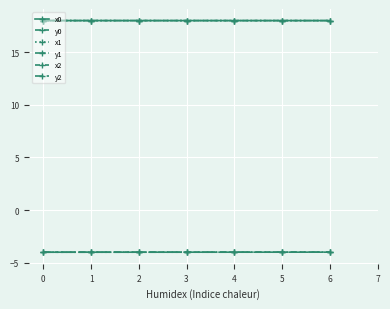

What is the spread (max minus min) of values at 0?

22.0